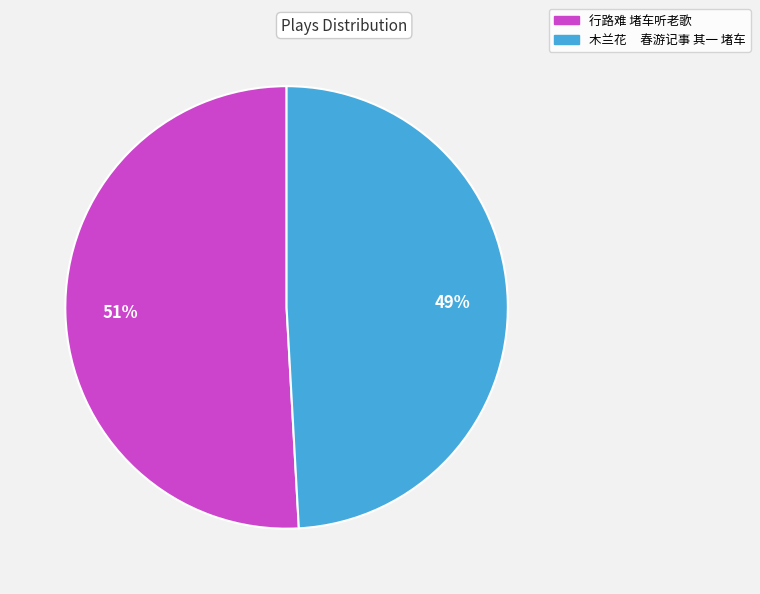

Is the sum of 木兰花 春游记事 其一 堵车 and 行路难 堵车听老歌 greater than half?

Yes